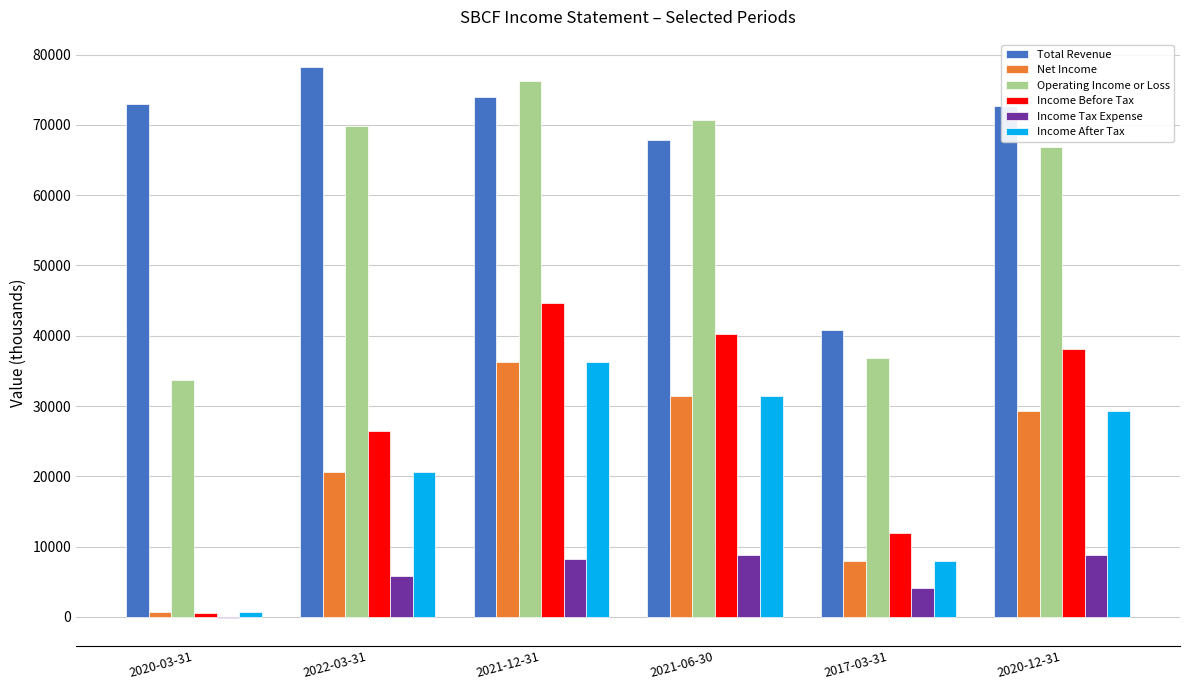

What is the highest value of the Operating Income or Loss series?

76200